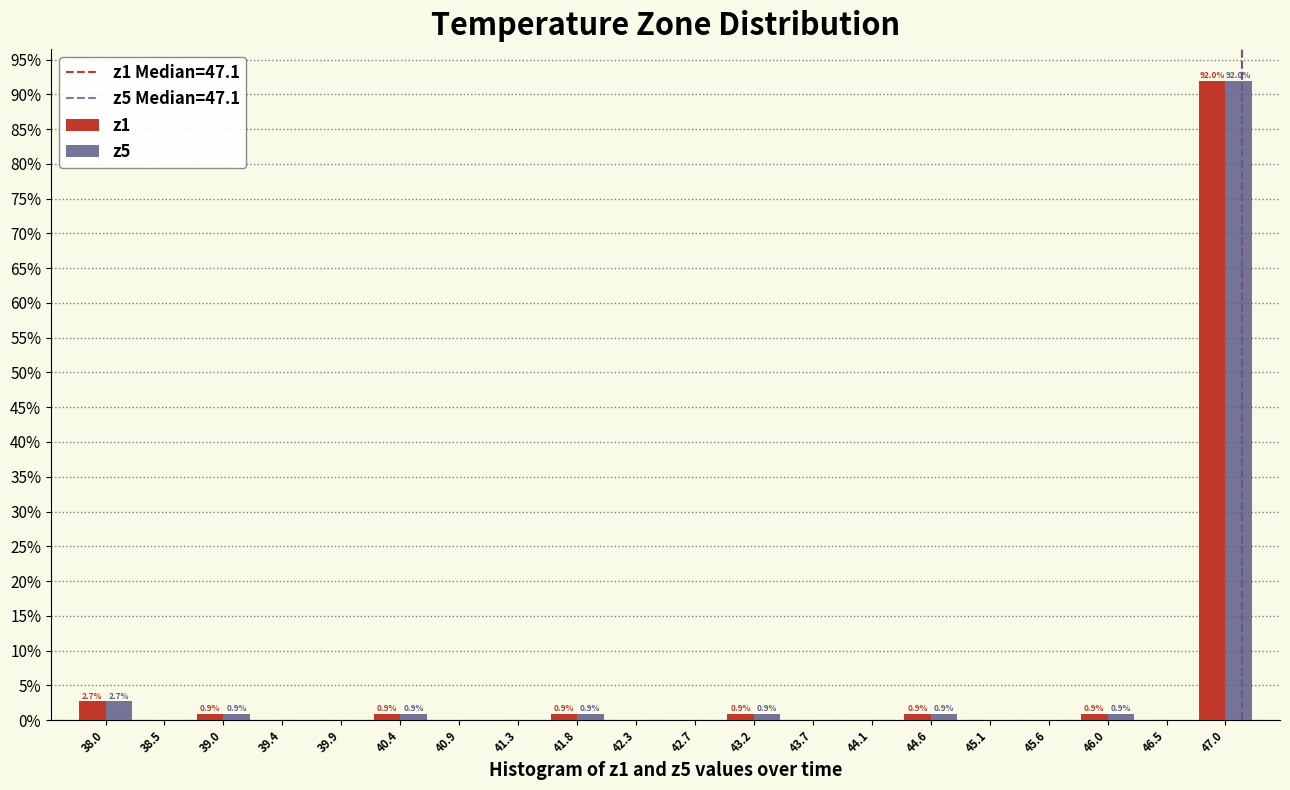

In the z1 series, which range on the x-axis has the tallest bar?

46.73 to 47.20